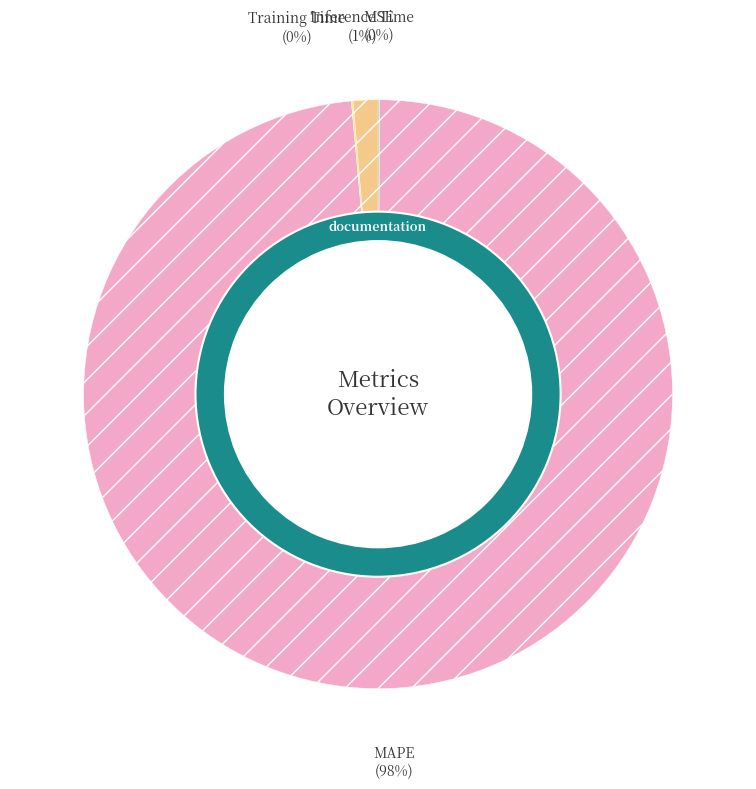

Which category accounts for the majority?

MAPE